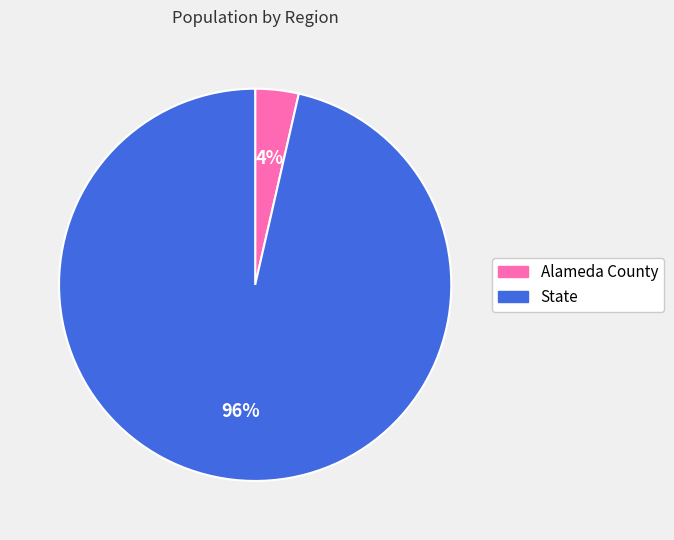

The State slice represents 96% of the pie. True or false?

True